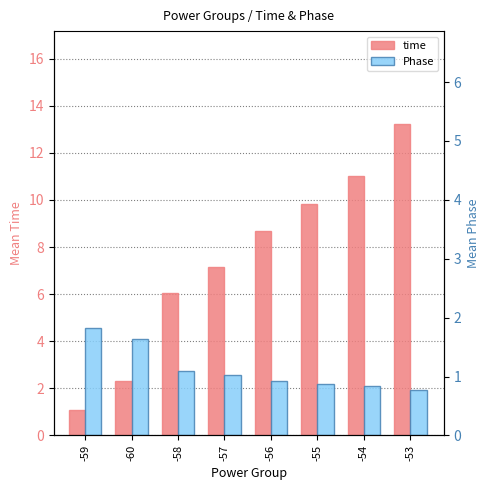

Reading right to left, list all the values displayed in this chart.

time: -53=13.2	-54=11.0	-55=9.8	-56=8.7	-57=7.1	-58=6.1	-60=2.3	-59=1.1
Phase: -53=1.9	-54=2.1	-55=2.2	-56=2.3	-57=2.6	-58=2.8	-60=4.1	-59=4.6